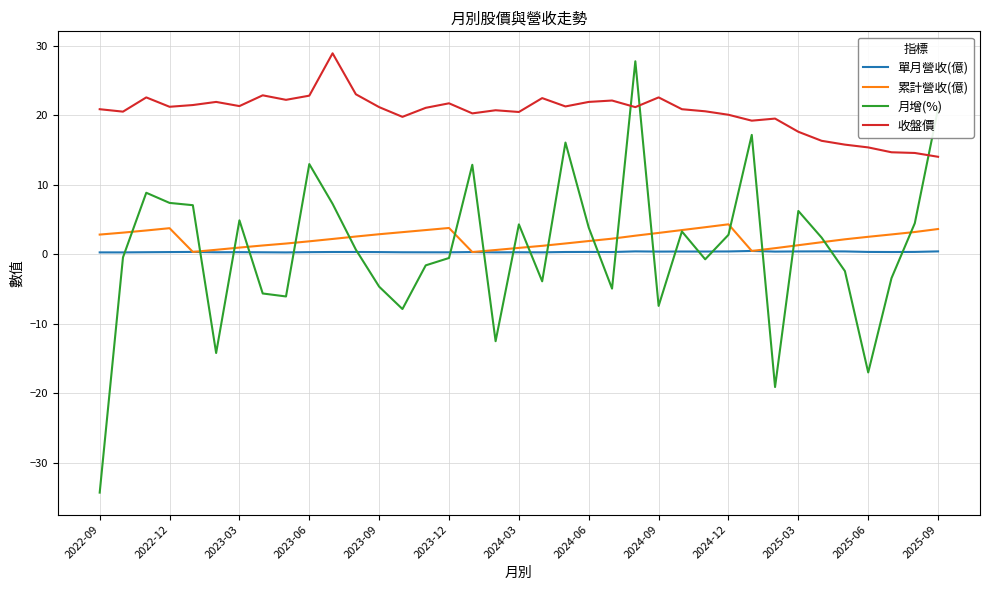

How many lines are shown in the chart?

4